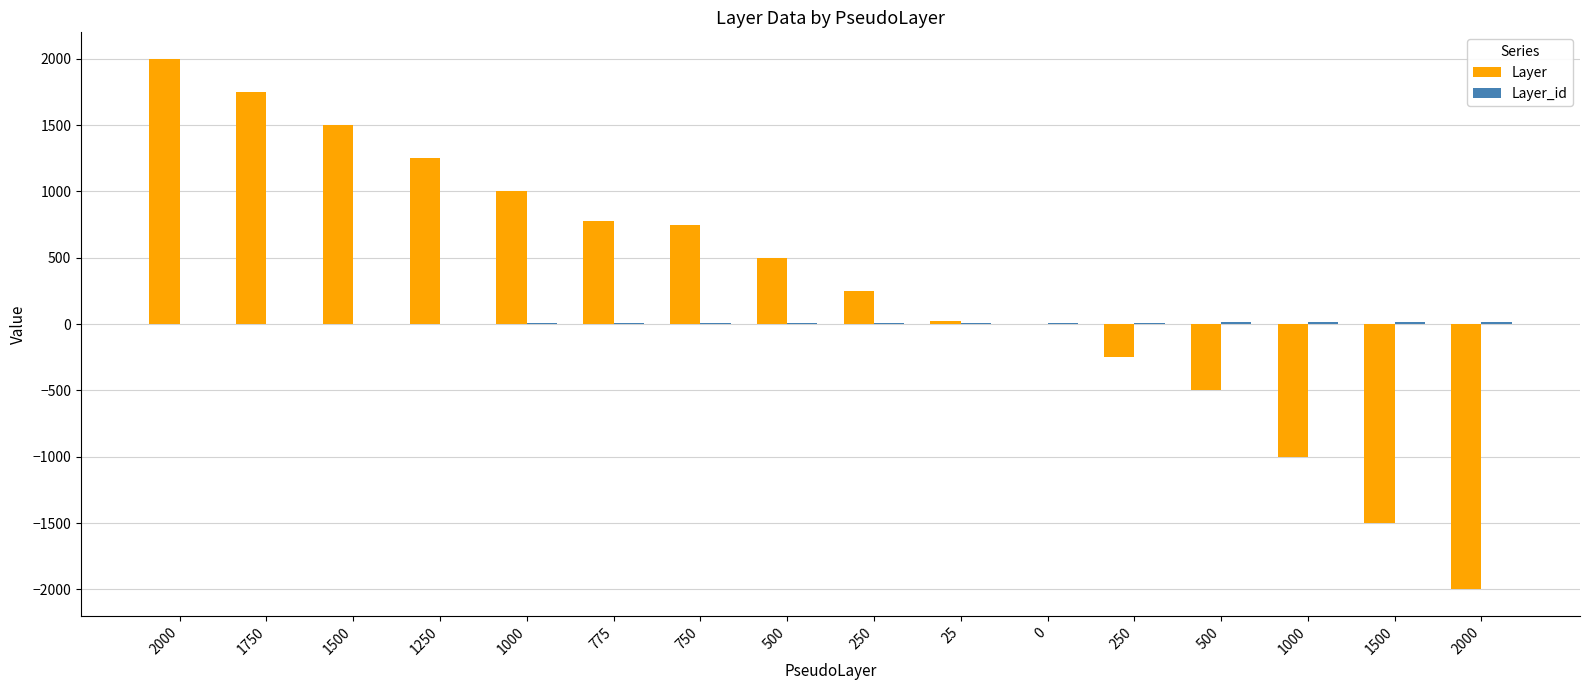

Reading right to left, list all the values displayed in this chart.

Layer: 2000=-2000	1500=-1500	1000=-1000	500=-500	250=-250	0=0	25=25	250=250	500=500	750=750	775=775	1000=1000	1250=1250	1500=1500	1750=1750	2000=2000
Layer_id: 2000=16	1500=15	1000=14	500=13	250=12	0=11	25=10	250=9	500=8	750=7	775=6	1000=5	1250=4	1500=3	1750=2	2000=1